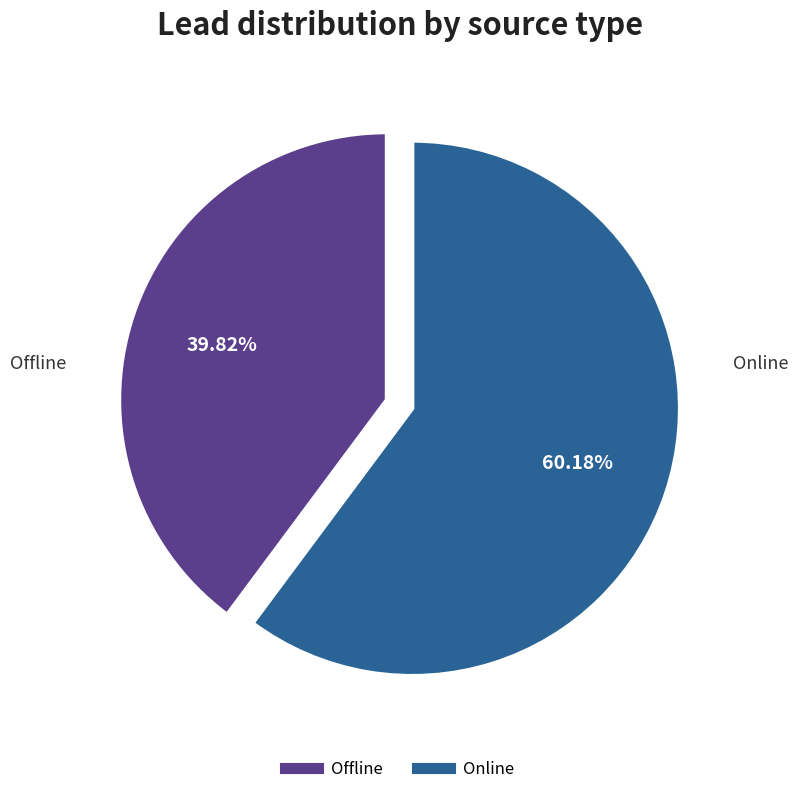

What is the largest slice in the pie chart?

Online